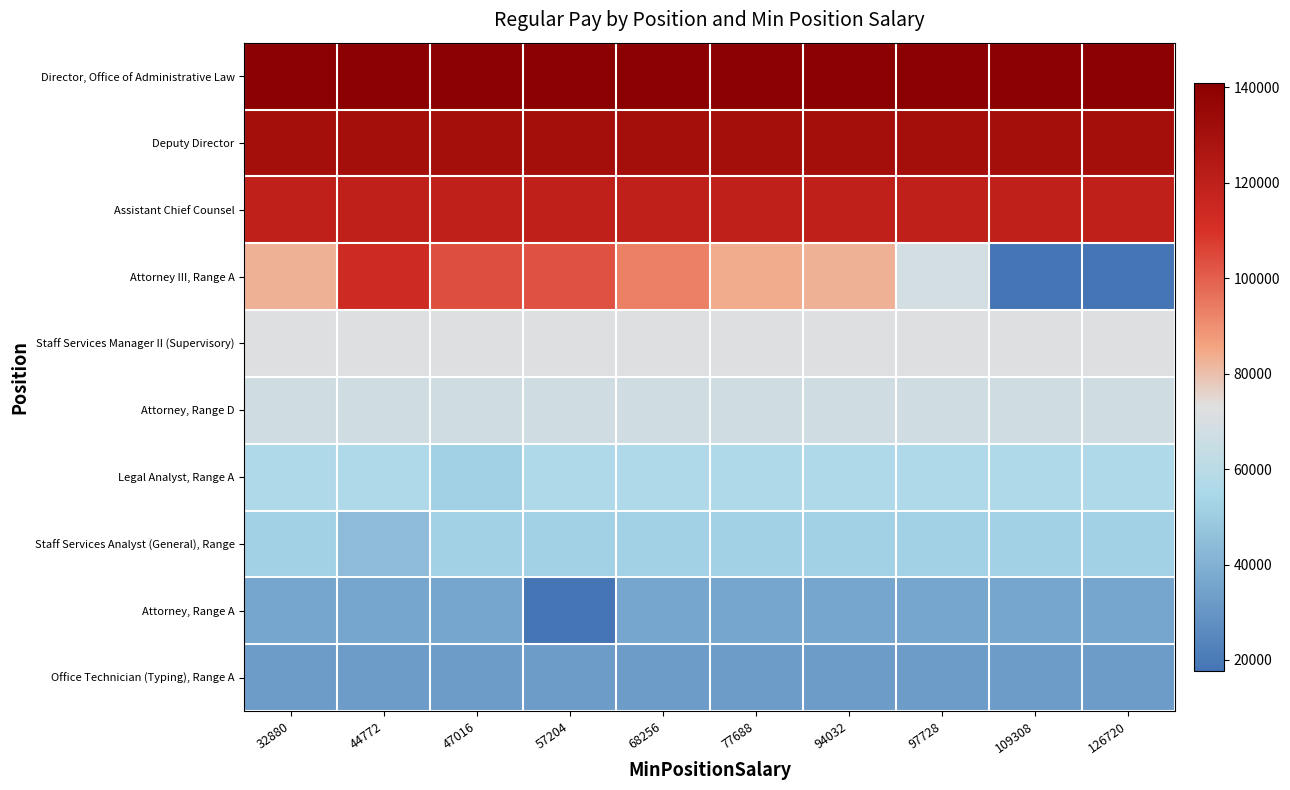

True or false: Staff Services Analyst (General), Range has a value of 87506 at 32880.

False